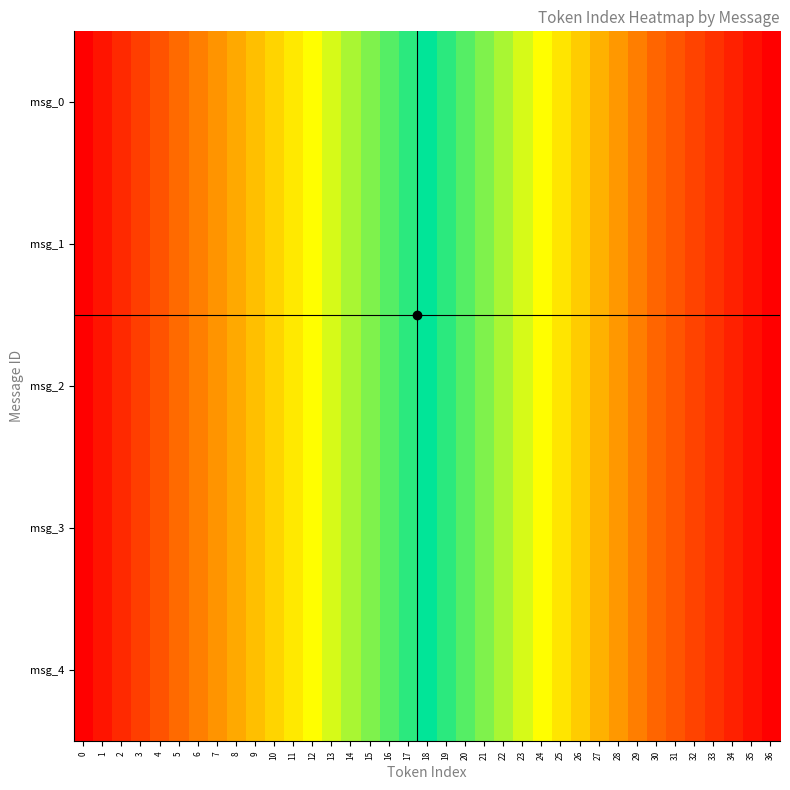

Between 1 and 12, which is larger?

12